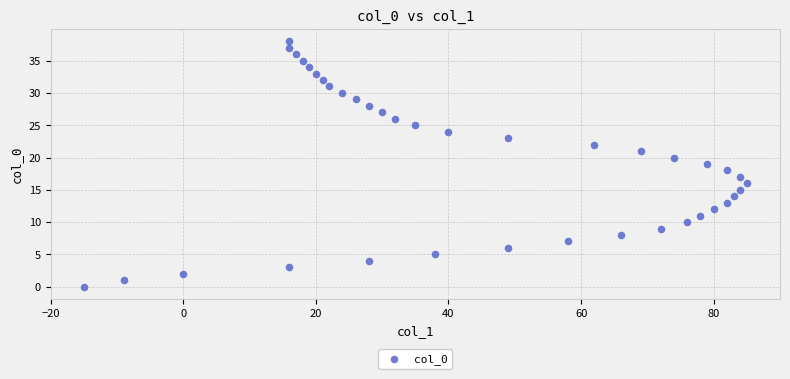

What is the range of Y values (max minus min)?

38